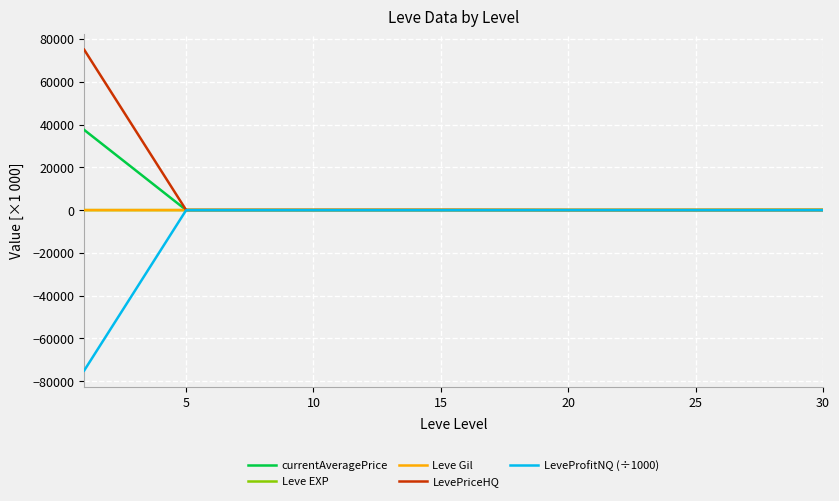

What is the maximum value for currentAveragePrice?

37500.0